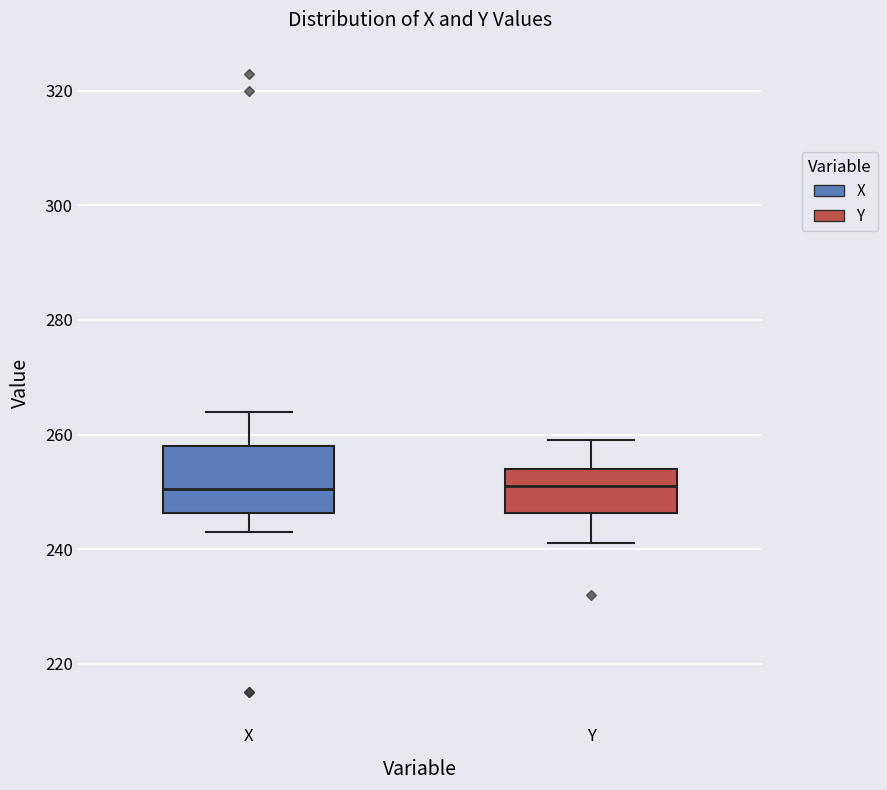

Reading left to right, transcribe this box plot: for each box, give where its median line is, the range the box spans, and where its two whiskers end, as read against the y-axis. The values are not printed on the chart, so give them approximately, as read against the axis.

X: median 250, box 246 to 258, whiskers 244 to 264
Y: median 252, box 246 to 254, whiskers 242 to 260